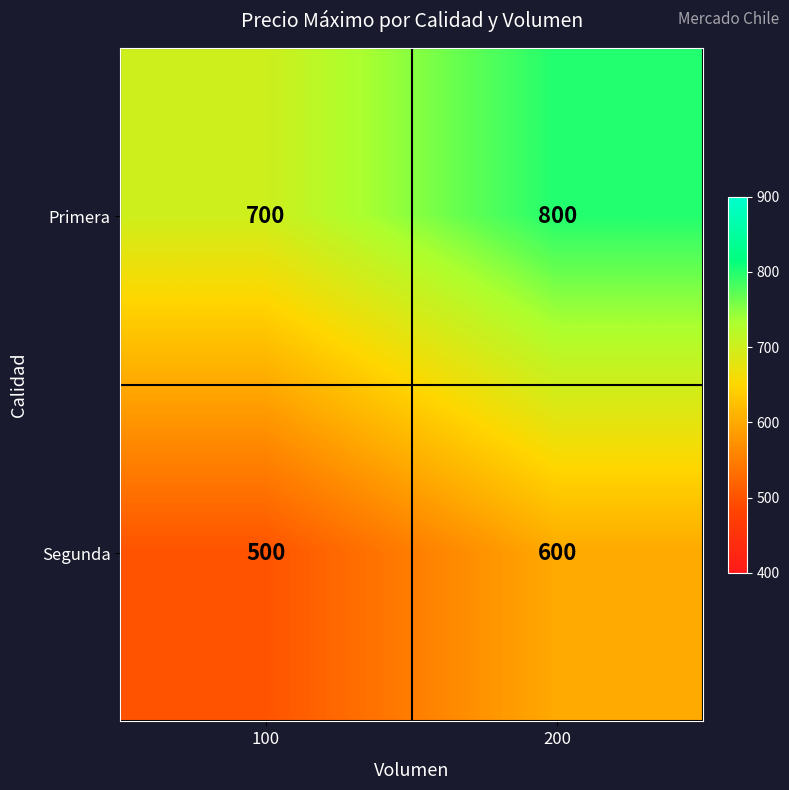

True or false: Segunda has a value of 791 at 200.

False